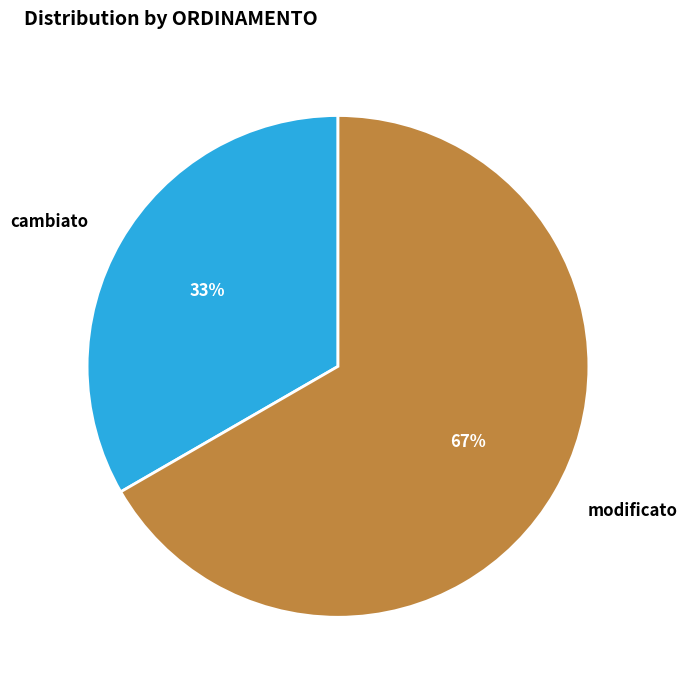

To the nearest percent, what is the average slice percentage?

50%